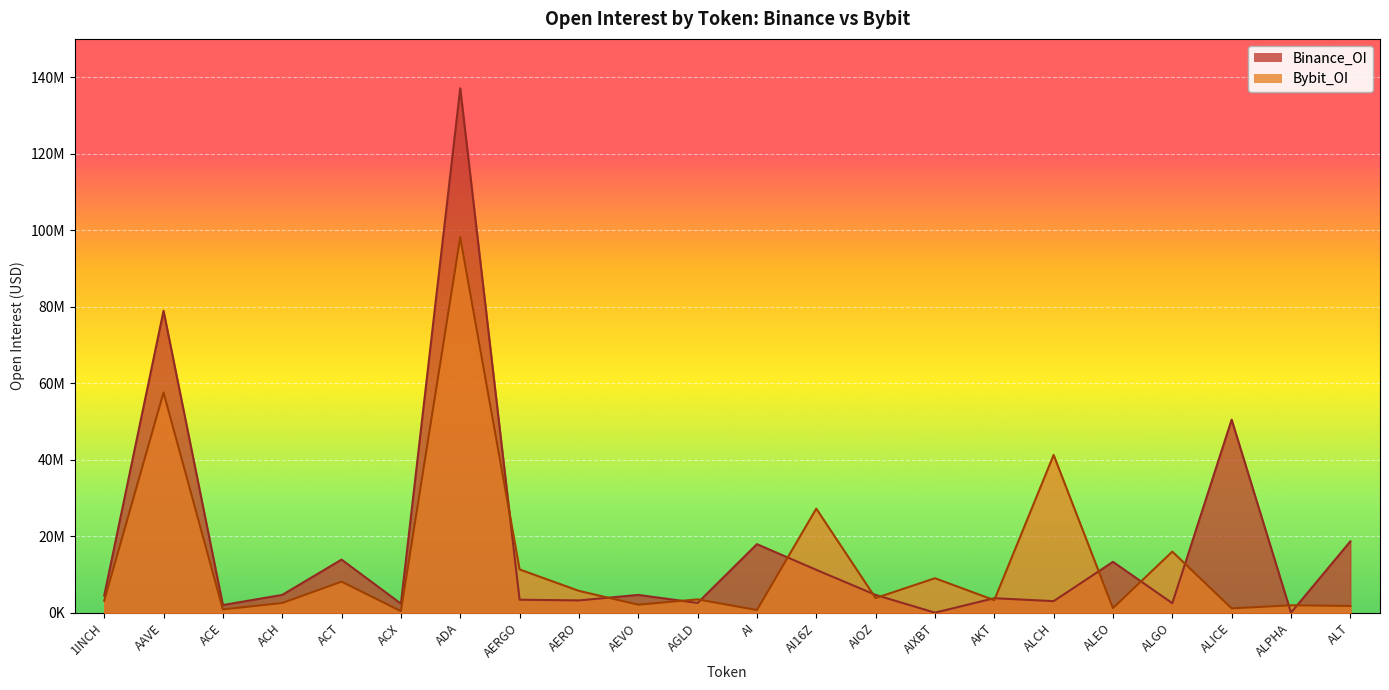

What are all the series names shown in the legend?

Bybit_OI, Binance_OI